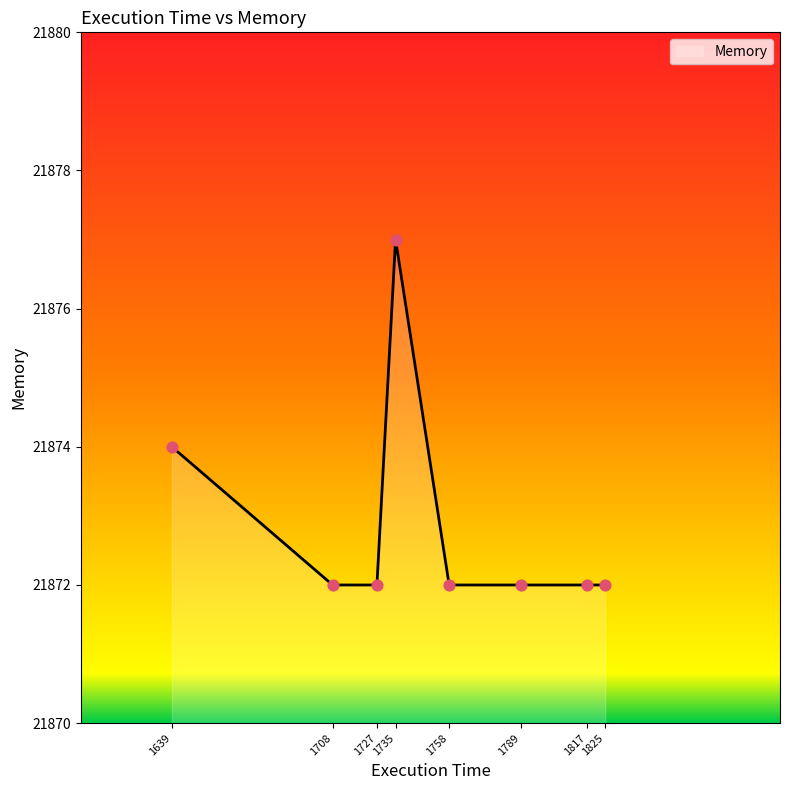

Which has a higher value, 1789 or 1639?

1639